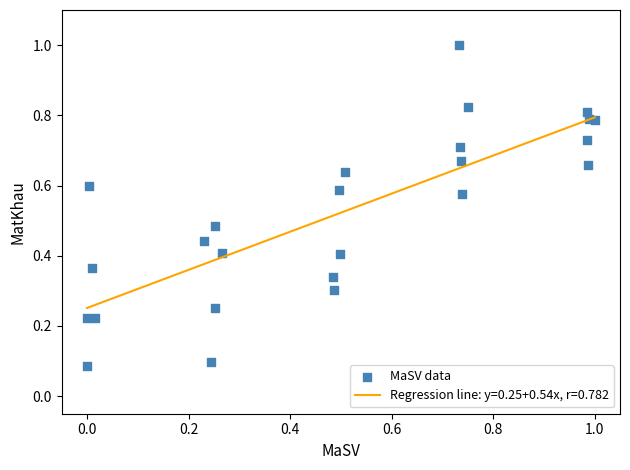

What is the range of Y values (max minus min)?

0.9